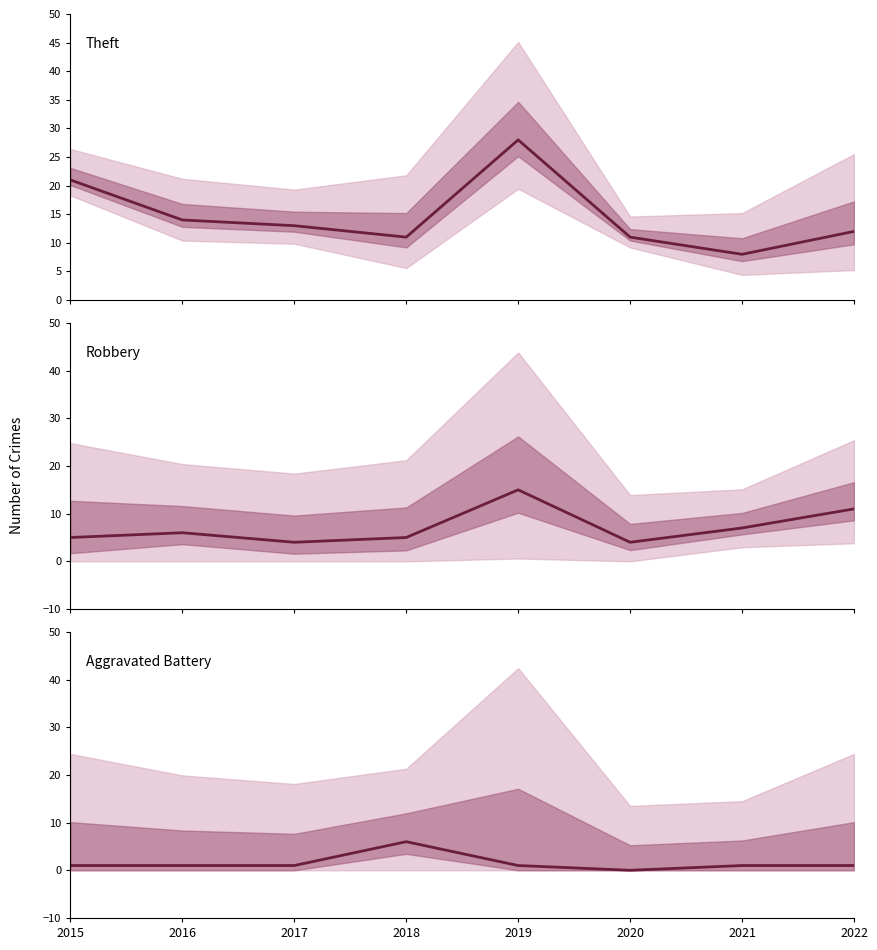

How many data points in Robbery are less than 6?

4